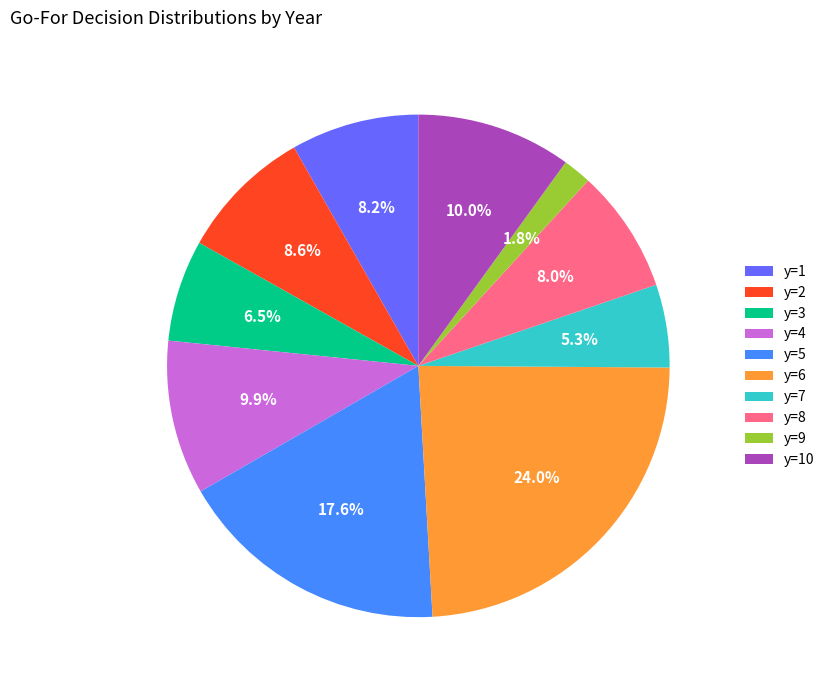

How many segments does this pie chart have?

10